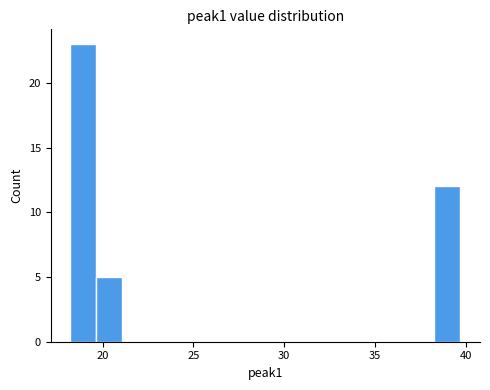

Around what value on the x-axis is the tallest bar? Give the approximate position of its centre, as read against the axis.

19.0